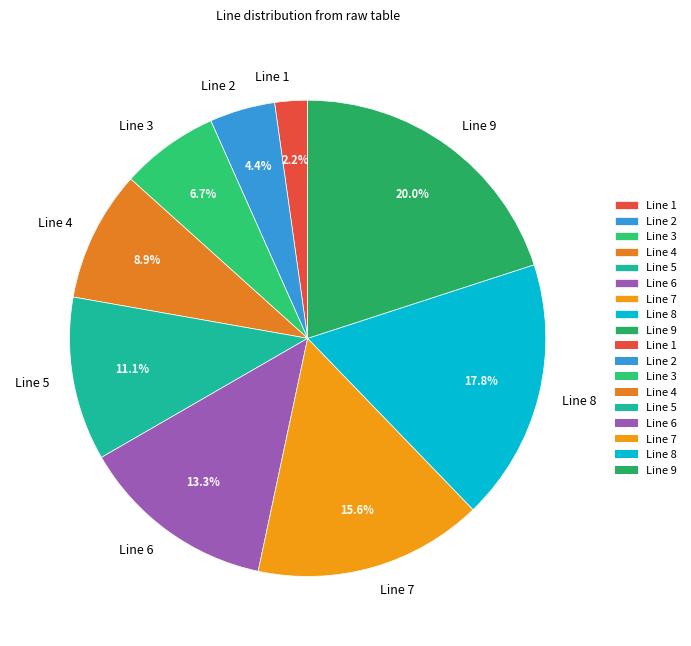

What percentage is the Line 3 slice, to the nearest percent?

7%